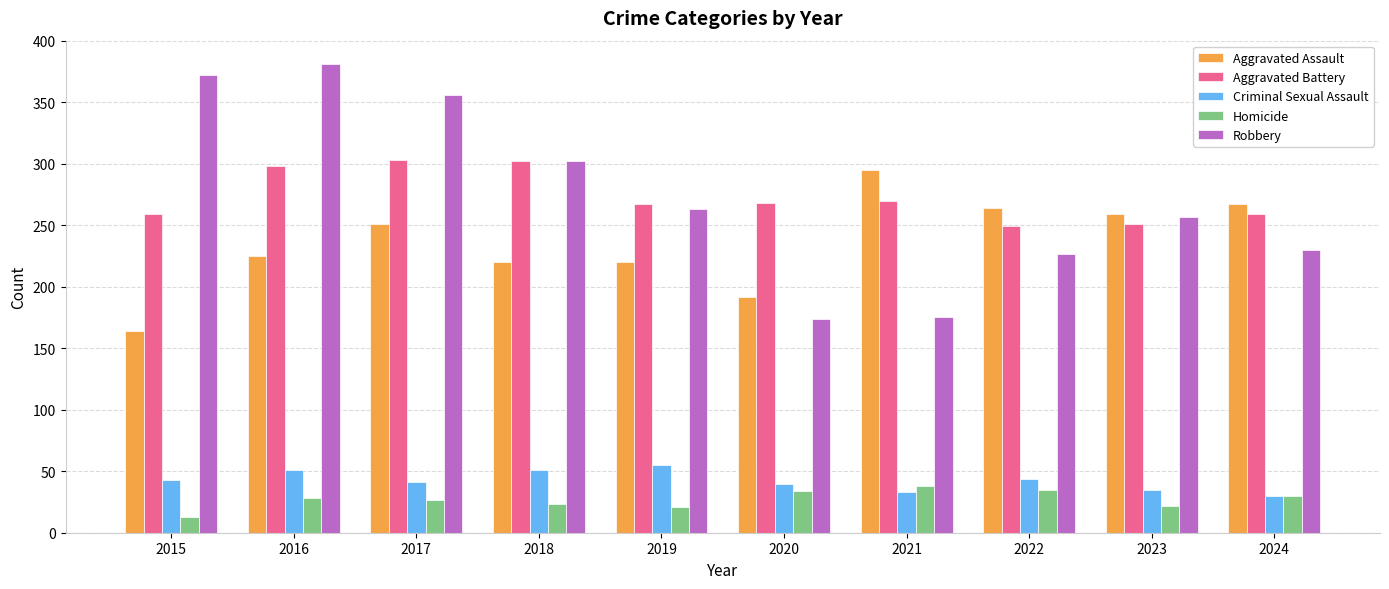

What is the average value of the Criminal Sexual Assault series?

42